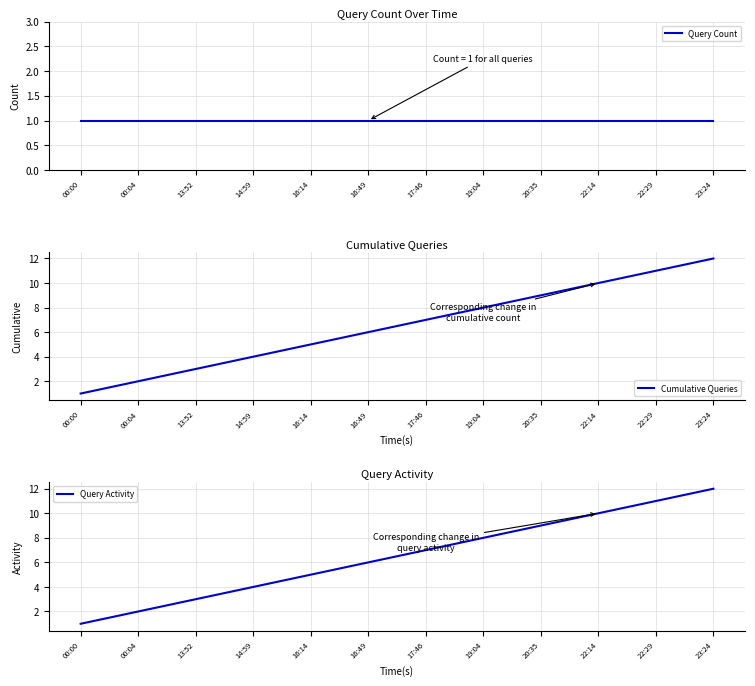

At which category does the chart reach its peak across all series?

23:24